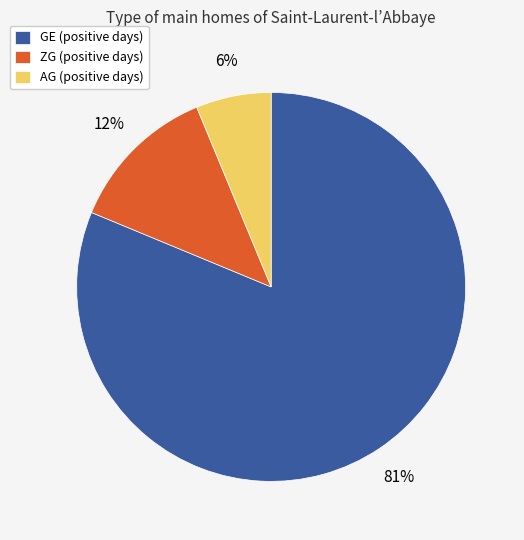

Which category accounts for the majority?

GE (positive days)